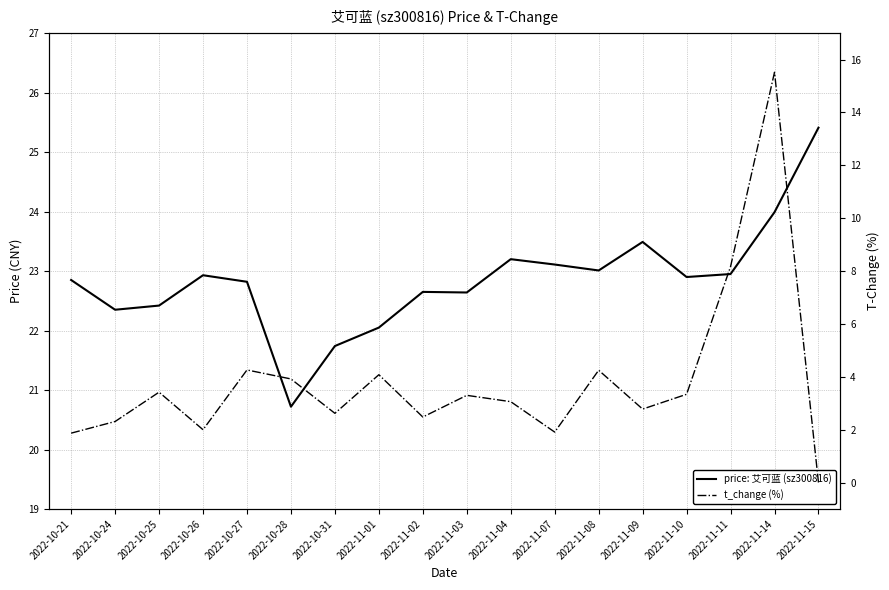

How many distinct data groups are displayed?

2